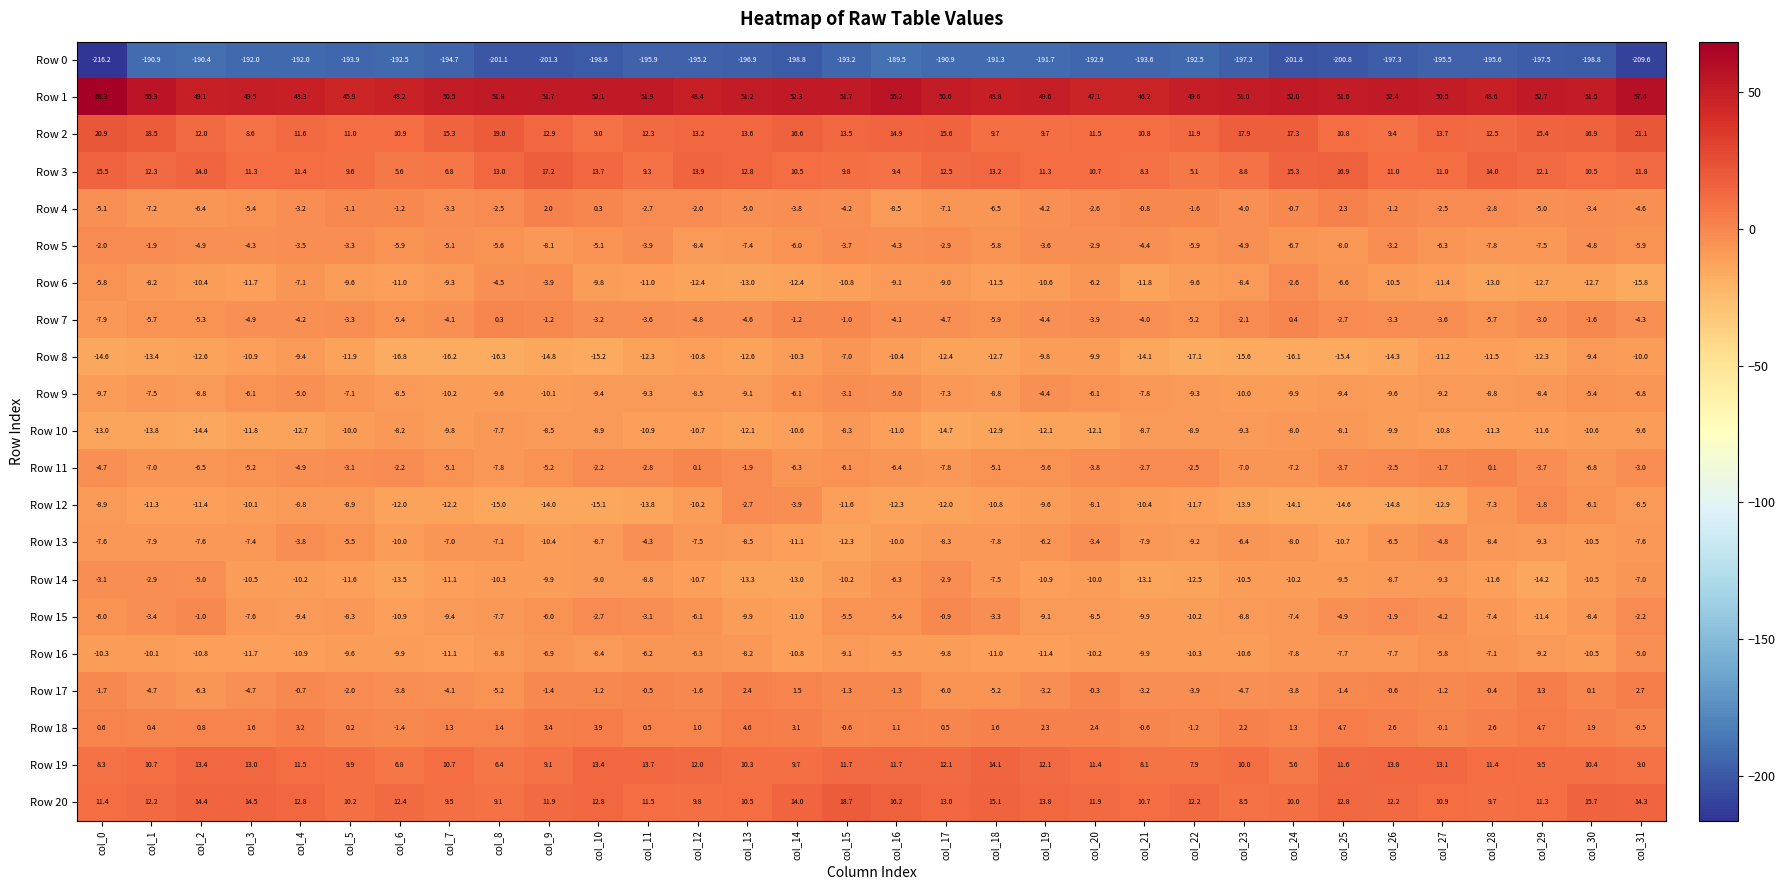

Which category has the highest value across all series?

col_0